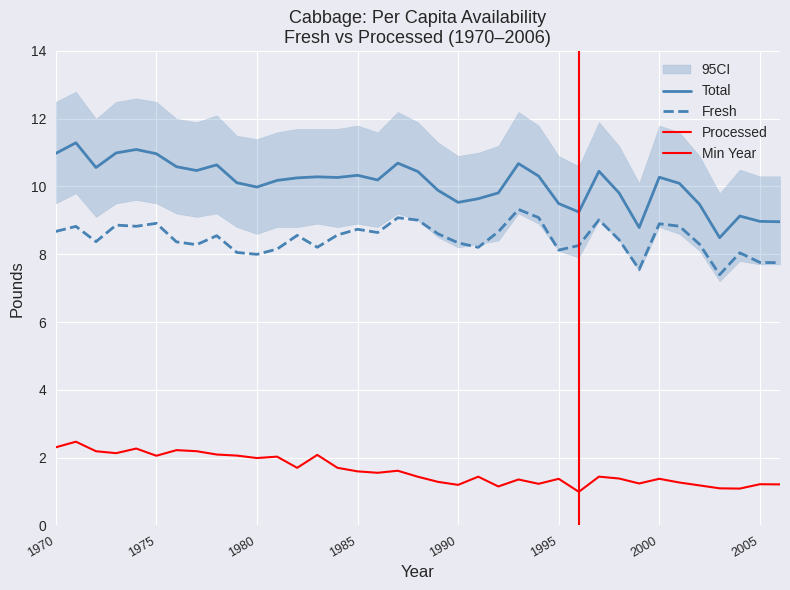

What is the highest value of the Total series?

11.3